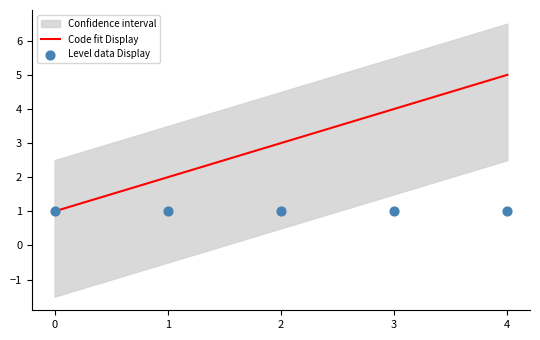

Which series has the largest total across all categories?

Code fit Display